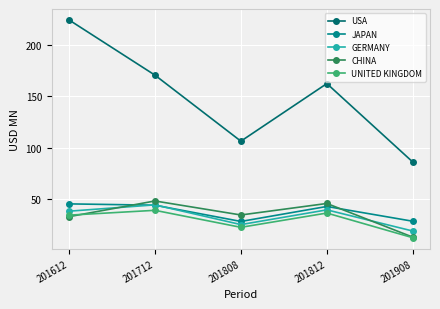

At which label is USA closest to 154?

201812